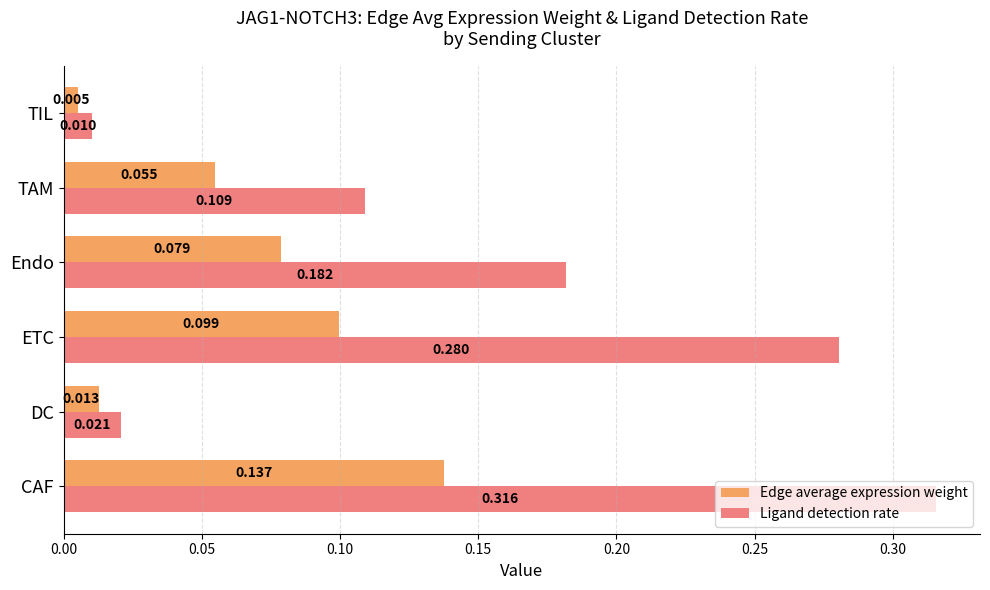

Rank the series at TIL from lowest to highest value.

Edge average expression weight, Ligand detection rate